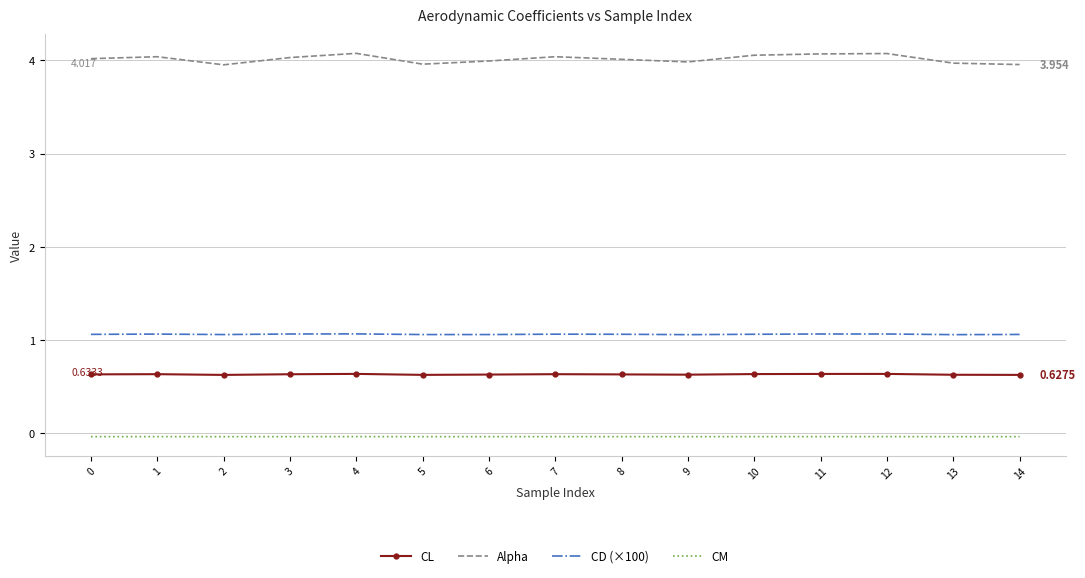

The Alpha series shows 4.0 at 9. True or false?

True